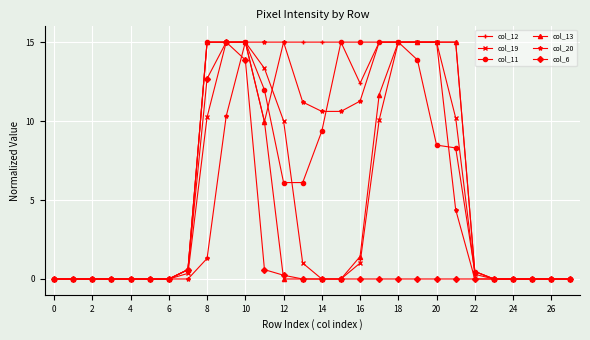

How many data points does each series have?

28